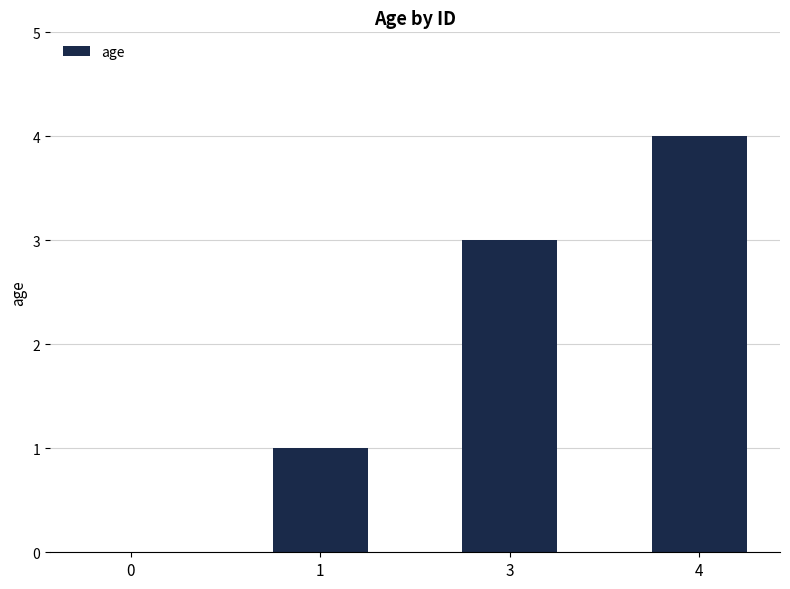

What is the maximum value shown in the chart?

4